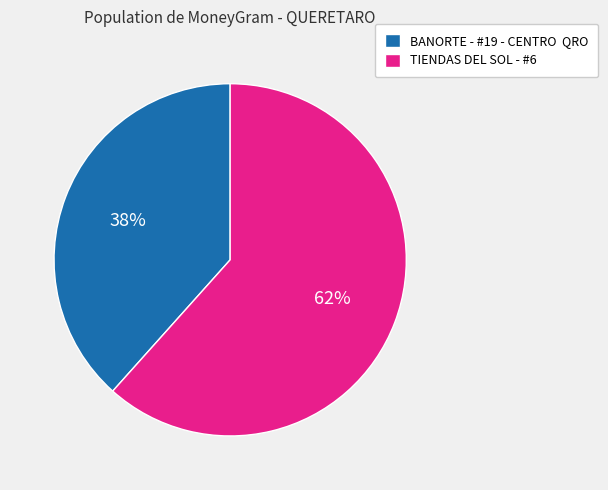

Which has a higher value, BANORTE - #19 - CENTRO QRO or TIENDAS DEL SOL - #6?

TIENDAS DEL SOL - #6